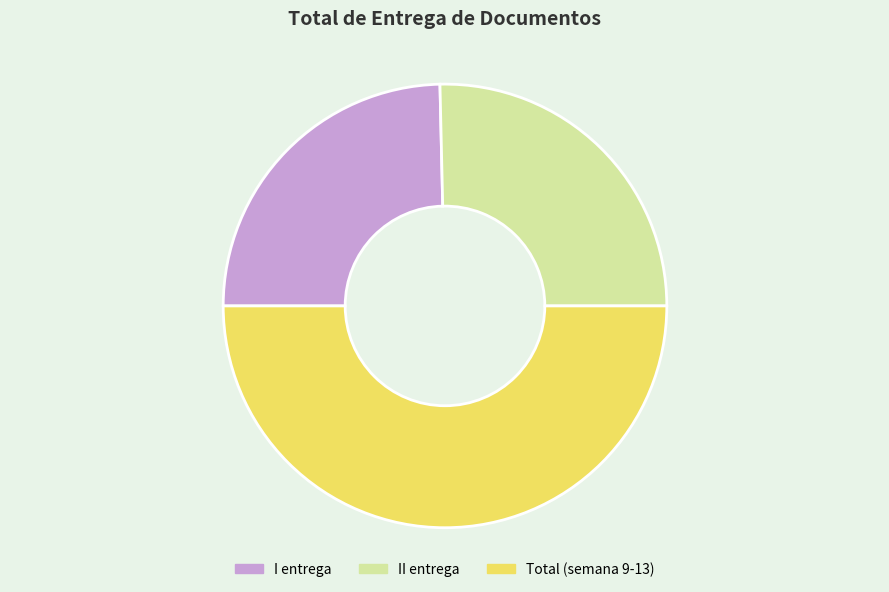

Rank the categories by value from highest to lowest.

Total (semana 9-13), II entrega, I entrega